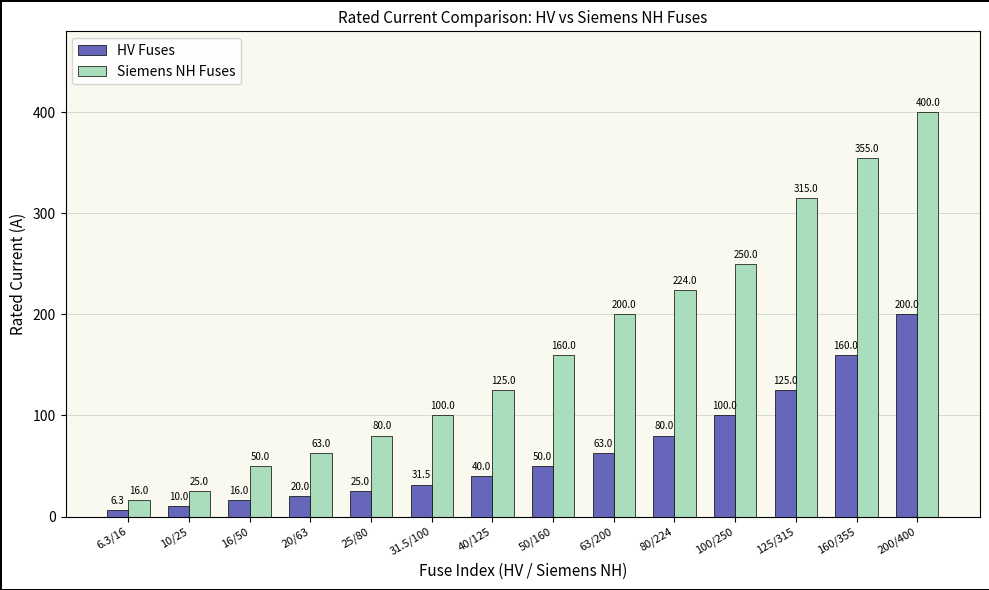

What is the label of the 5th bar from the right?

80/224